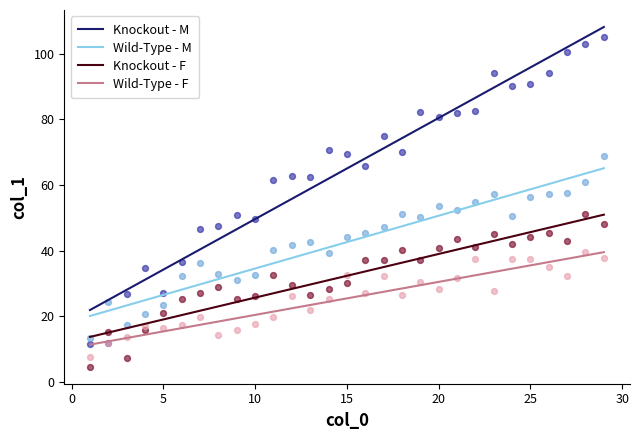

Which series has the widest spread of Y values?

Knockout - M